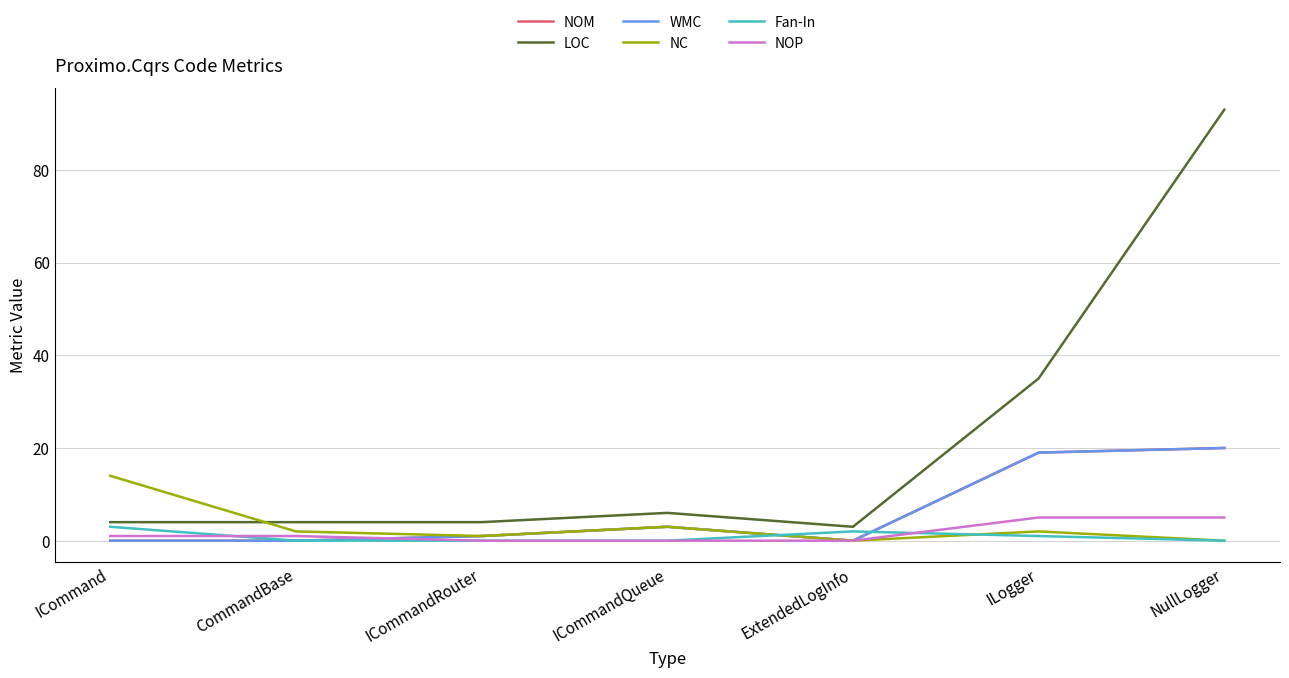

Reading left to right, what are all the values shown in this chart?

NOM: 0	0	1	3	0	19	20
LOC: 4	4	4	6	3	35	93
WMC: 0	0	1	3	0	19	20
NC: 14	2	1	3	0	2	0
Fan-In: 3	0	0	0	2	1	0
NOP: 1	1	0	0	0	5	5